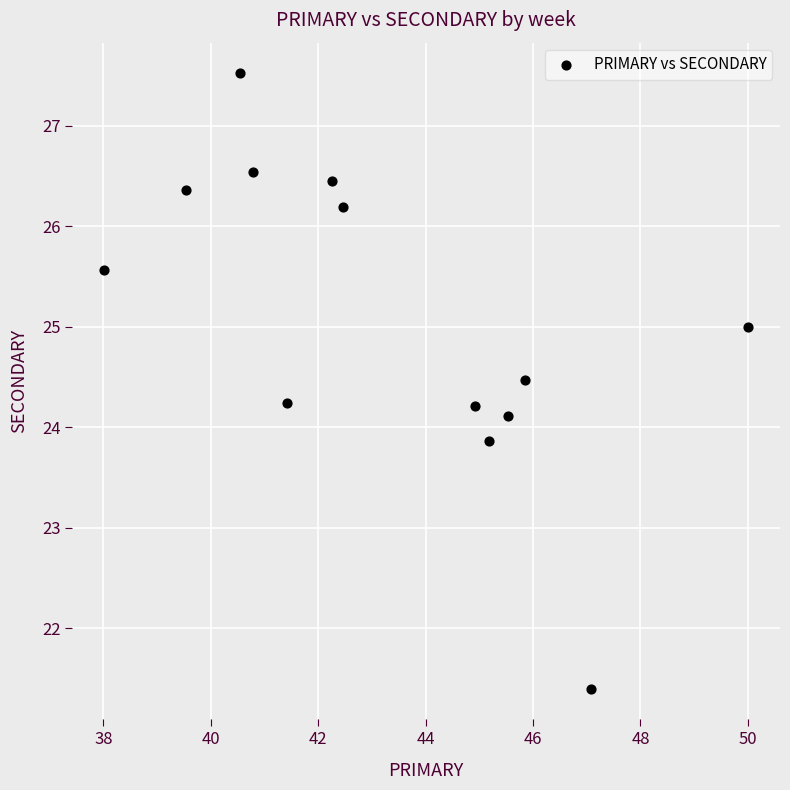

What is the range of Y values (max minus min)?

6.1